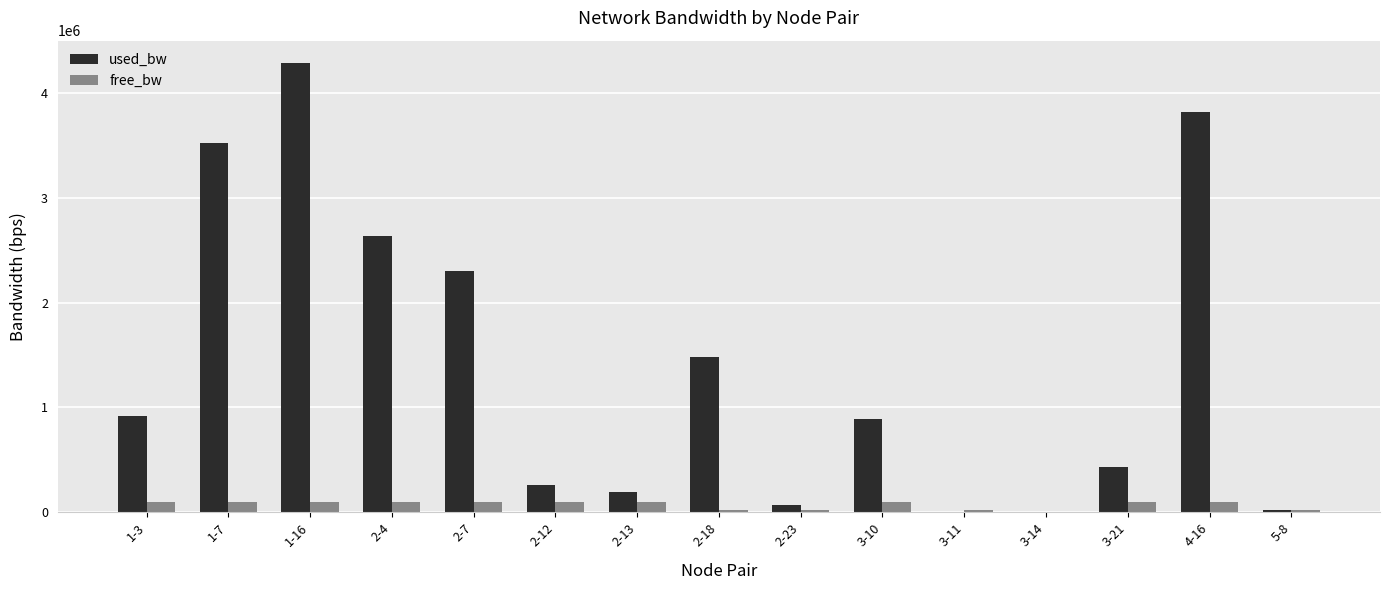

Is the value of used_bw at 2-13 greater than the value of free_bw at 3-11?

Yes